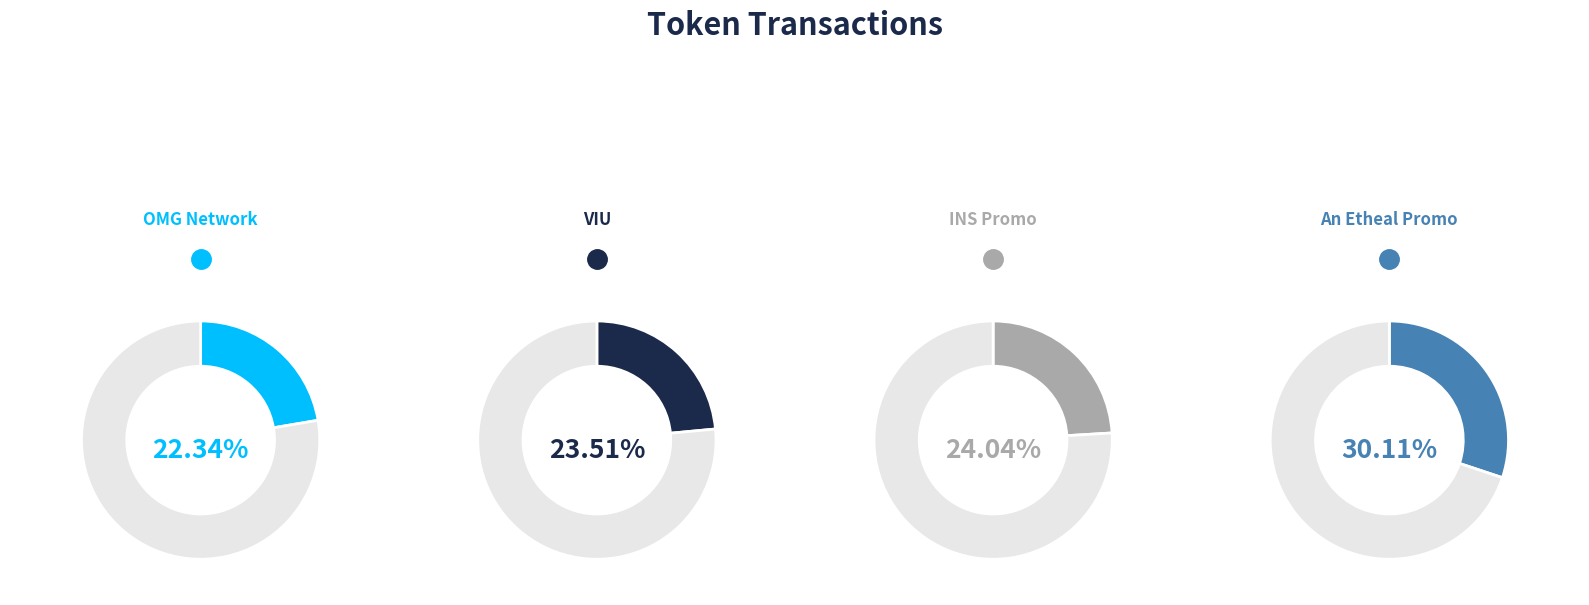

What percentage is NOT represented by An Etheal Promo?

69.9%